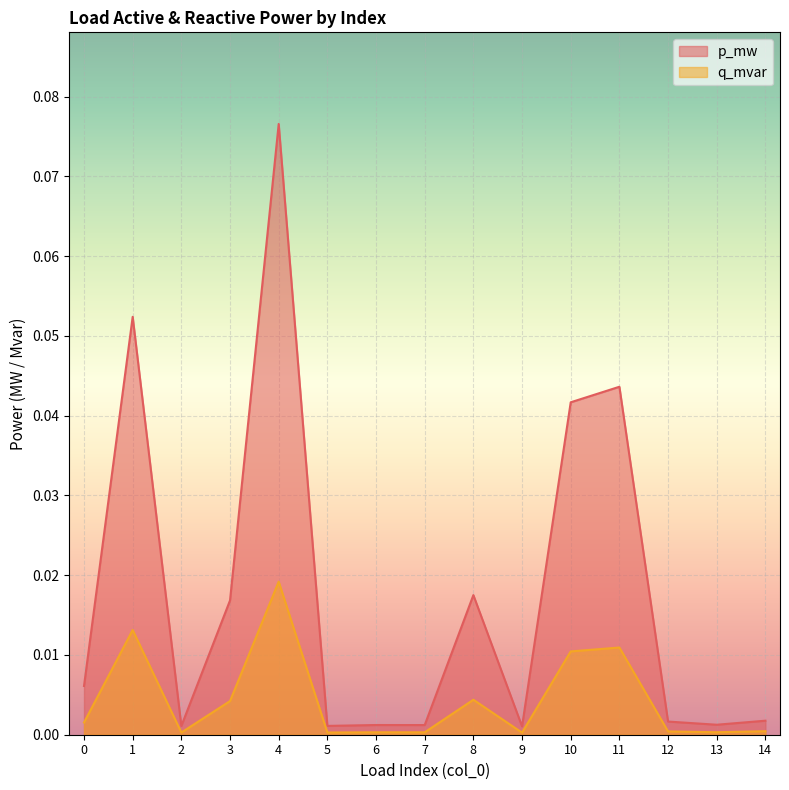

At which label is p_mw closest to 0?

9